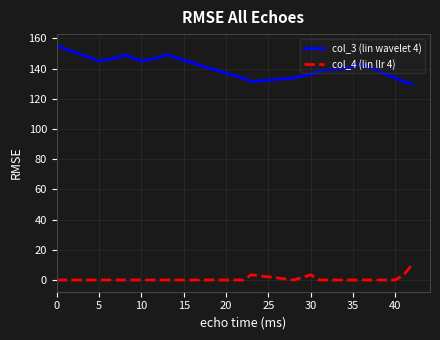

True or false: col_4 (lin llr 4) and col_3 (lin wavelet 4) cross at least once.

False